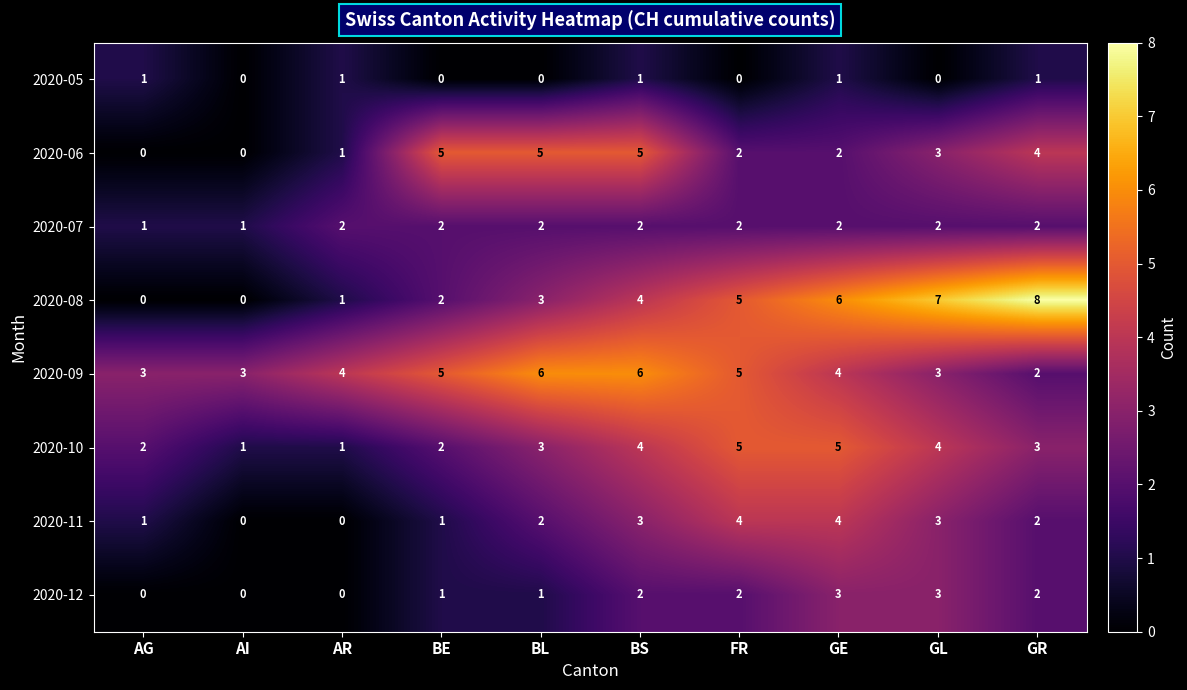

What is the maximum value shown in the chart?

8